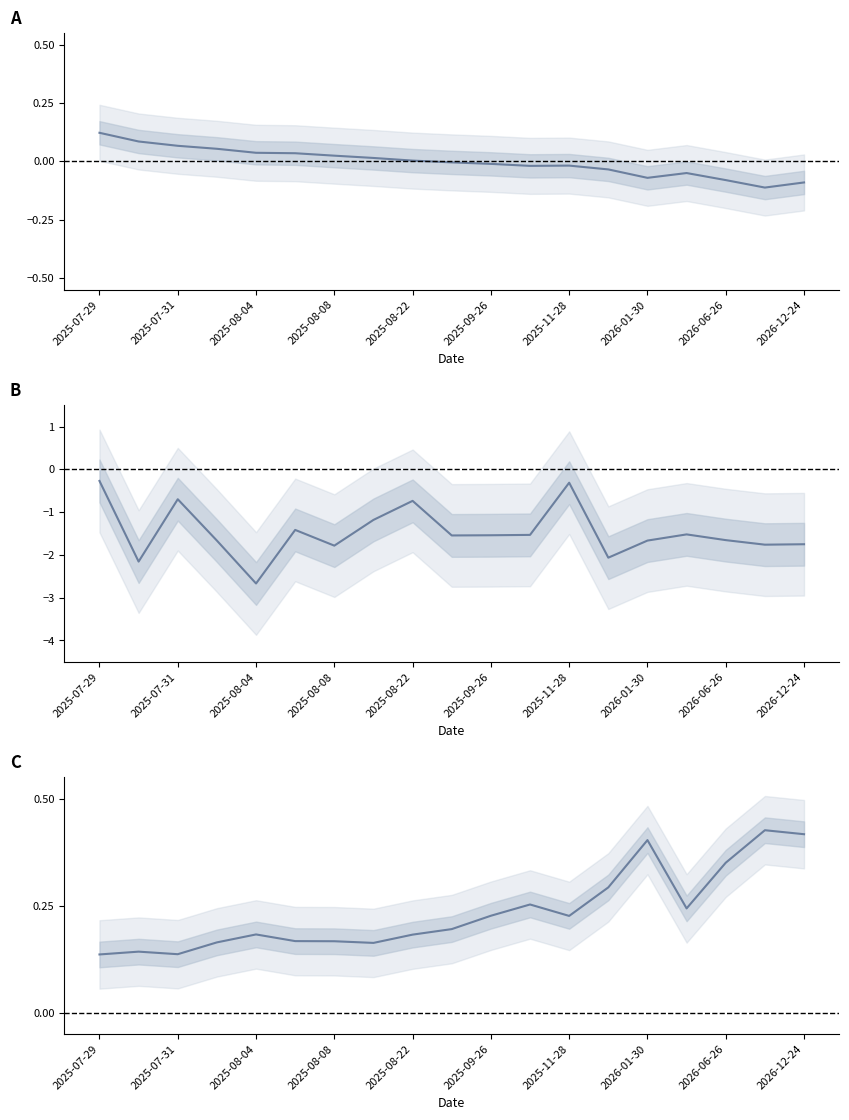

True or false: CMN3_RN has more than 0 interior local peaks.

True